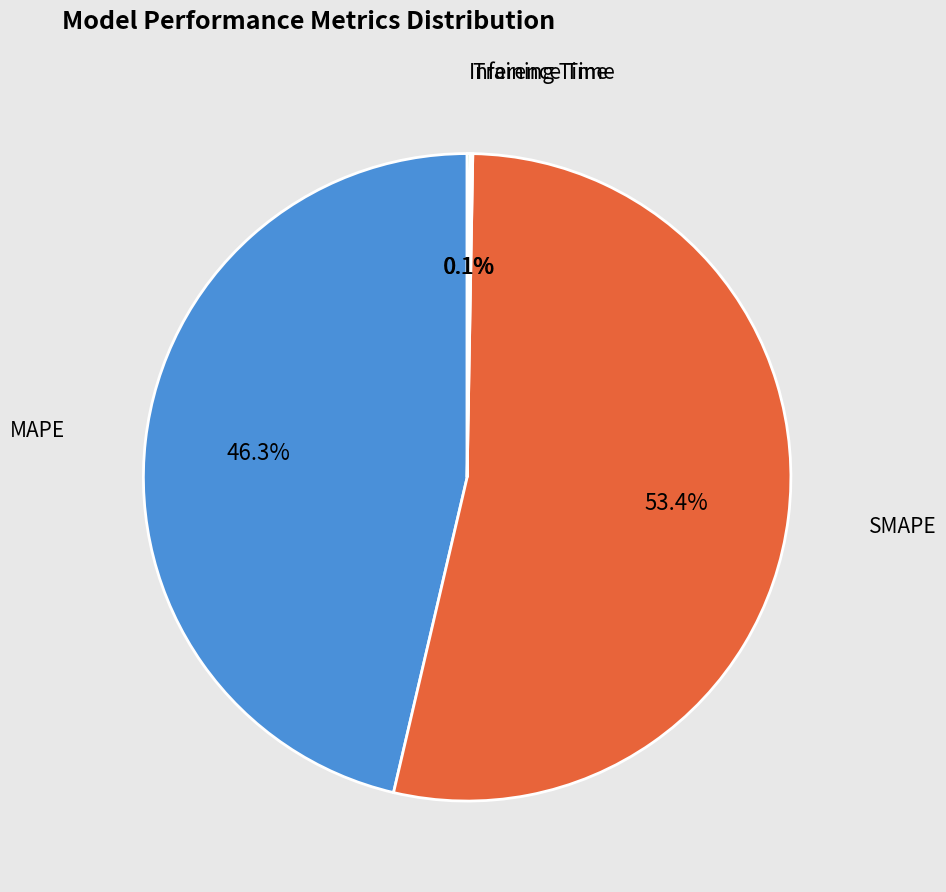

Is there a majority slice in this chart?

Yes